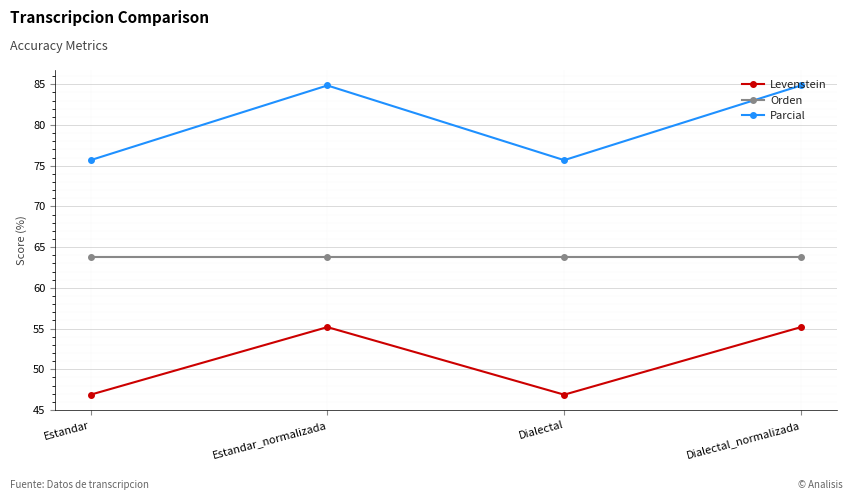

List the series in order of their overall mean, highest first.

Parcial, Orden, Levenstein